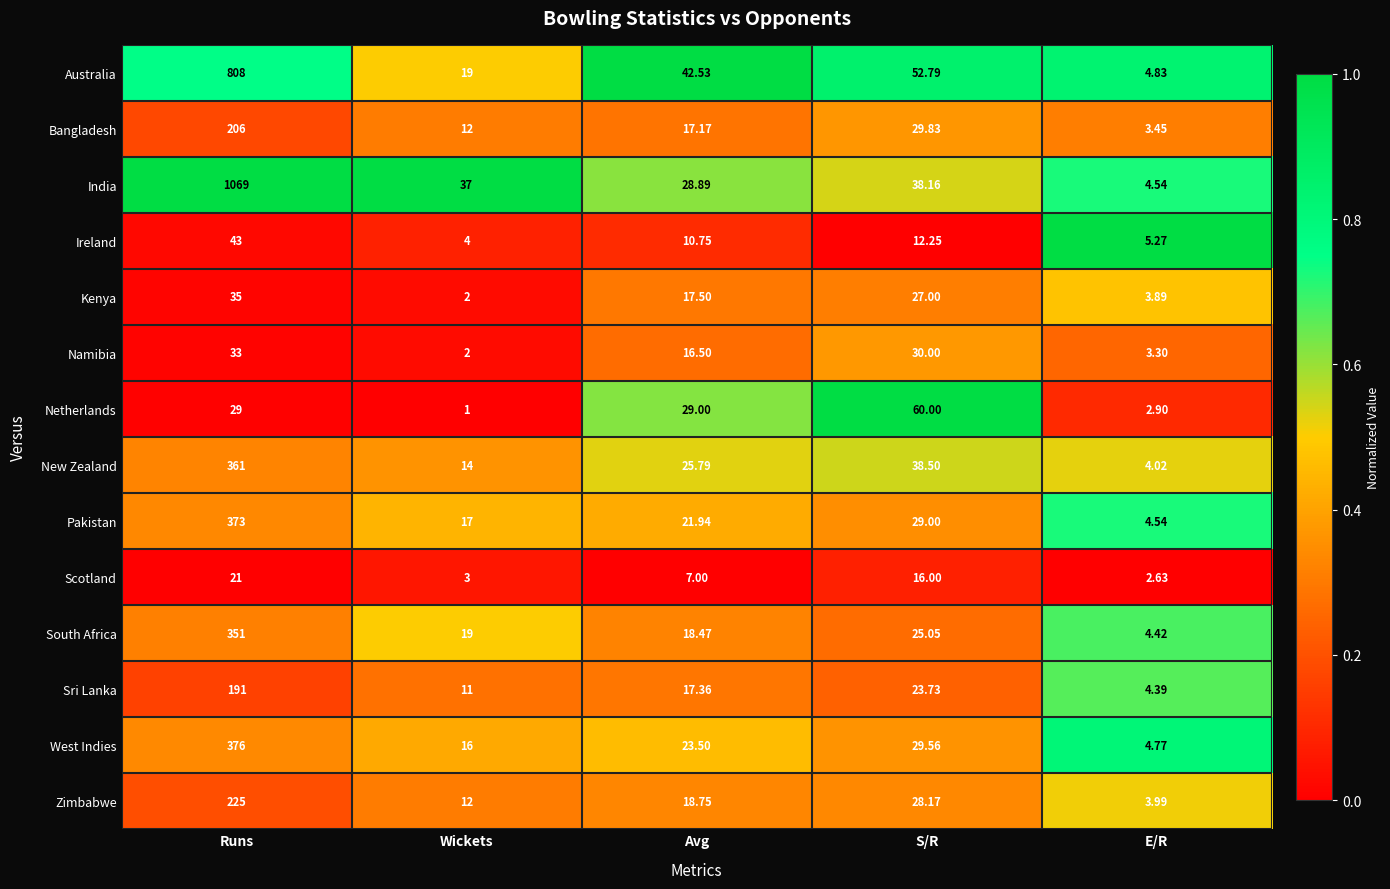

Rank the series at S/R from highest to lowest value.

Netherlands, Australia, New Zealand, India, Namibia, Bangladesh, West Indies, Pakistan, Zimbabwe, Kenya, South Africa, Sri Lanka, Scotland, Ireland